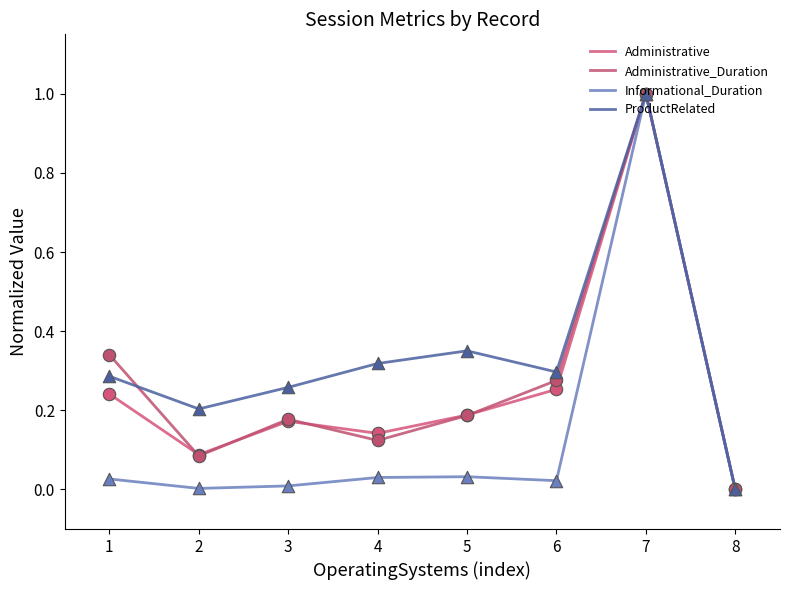

How many lines are shown in the chart?

4